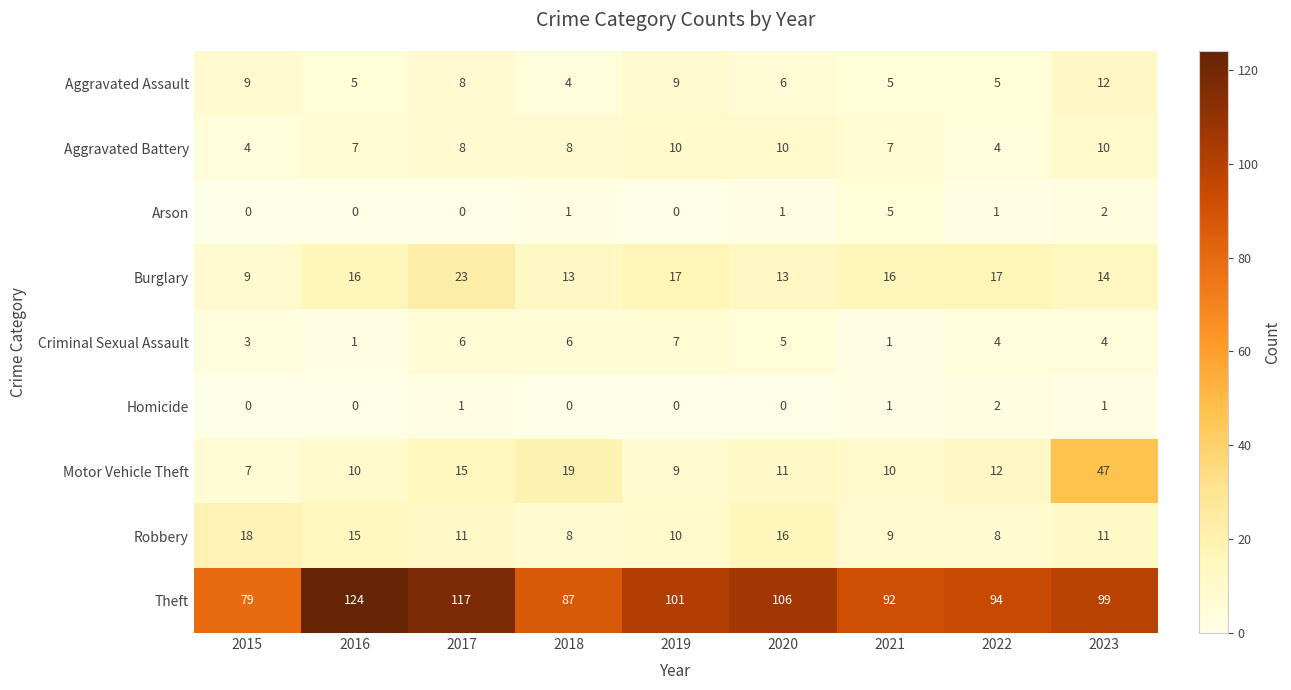

The Arson series shows 2 at 2023. True or false?

True